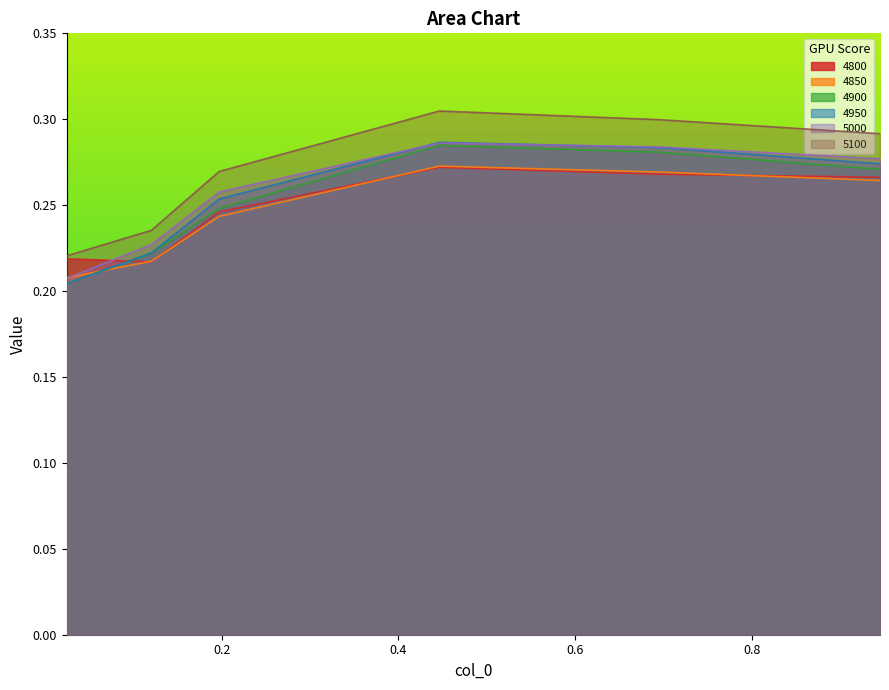

Read the 4850 value at 0.4465753424657534.

0.3